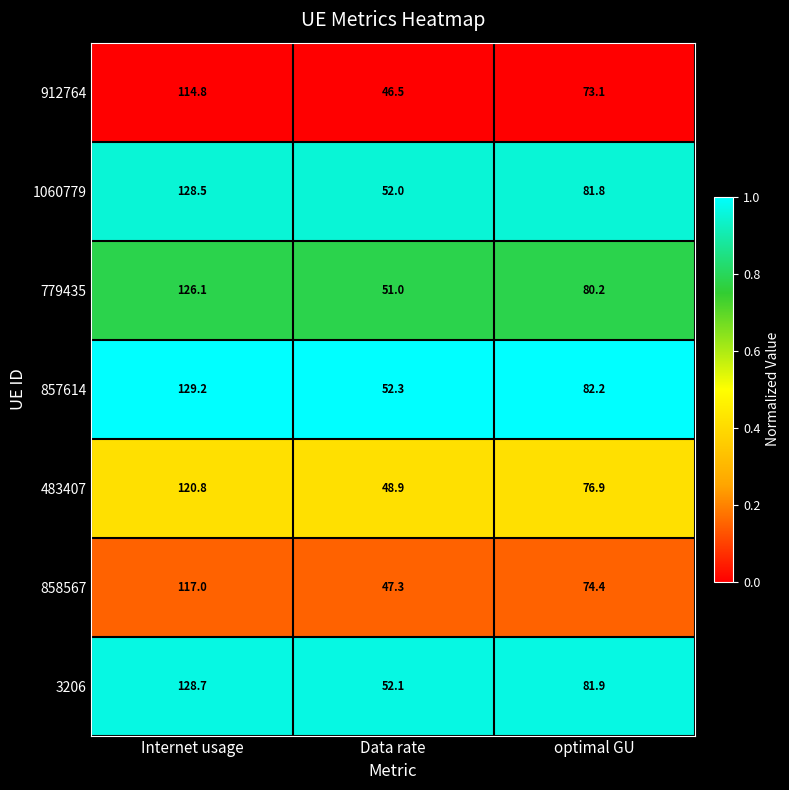

Is the value of 858567 at Internet usage greater than the value of 857614 at Internet usage?

No